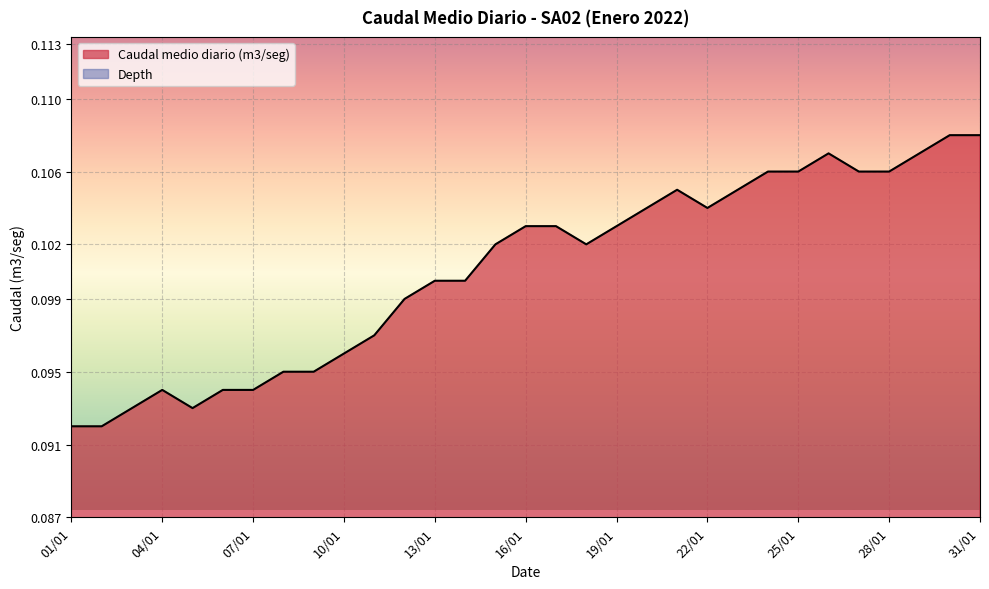

What is the label of the 16th point from the left?

16/01